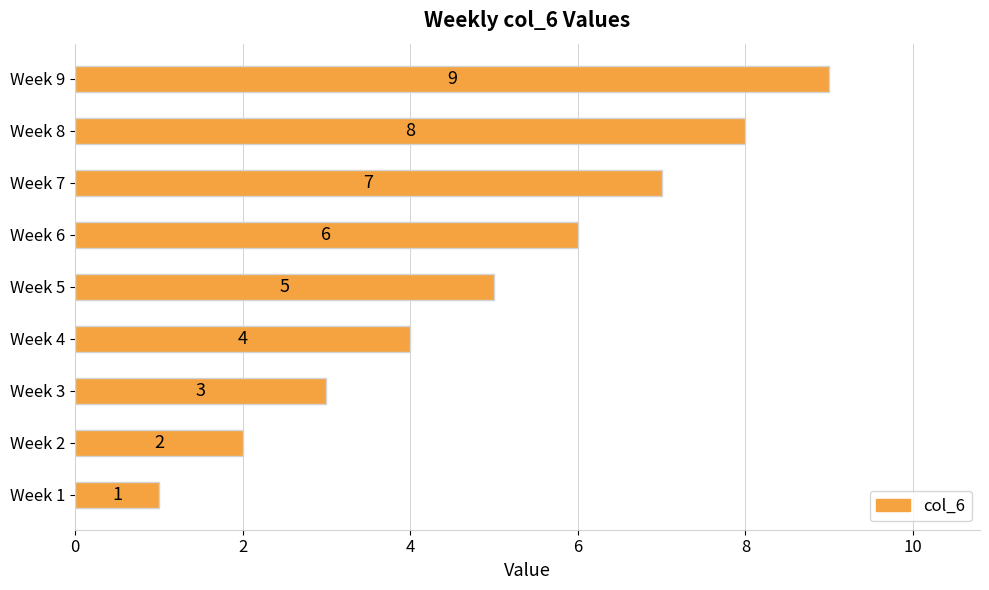

What is the difference between the maximum and minimum values?

8